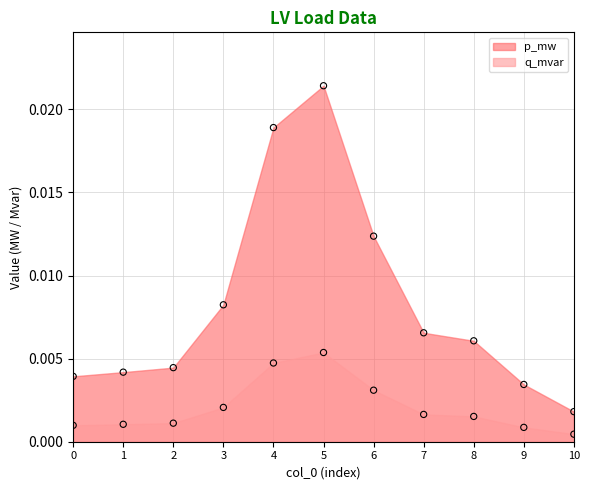

Which series has the widest spread of Y values?

p_mw